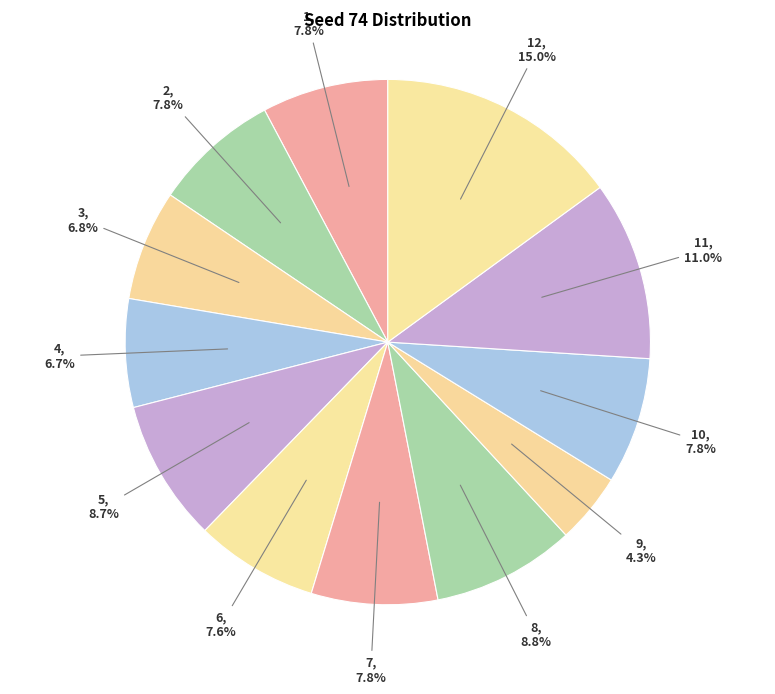

Which slice is the largest?

12